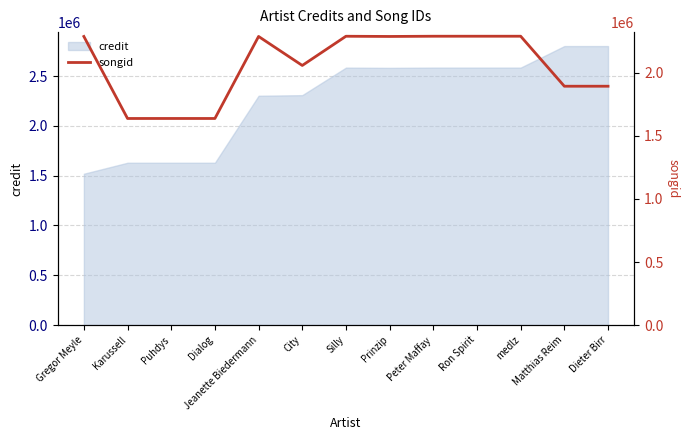

What is the lowest value of the credit series?

1519500